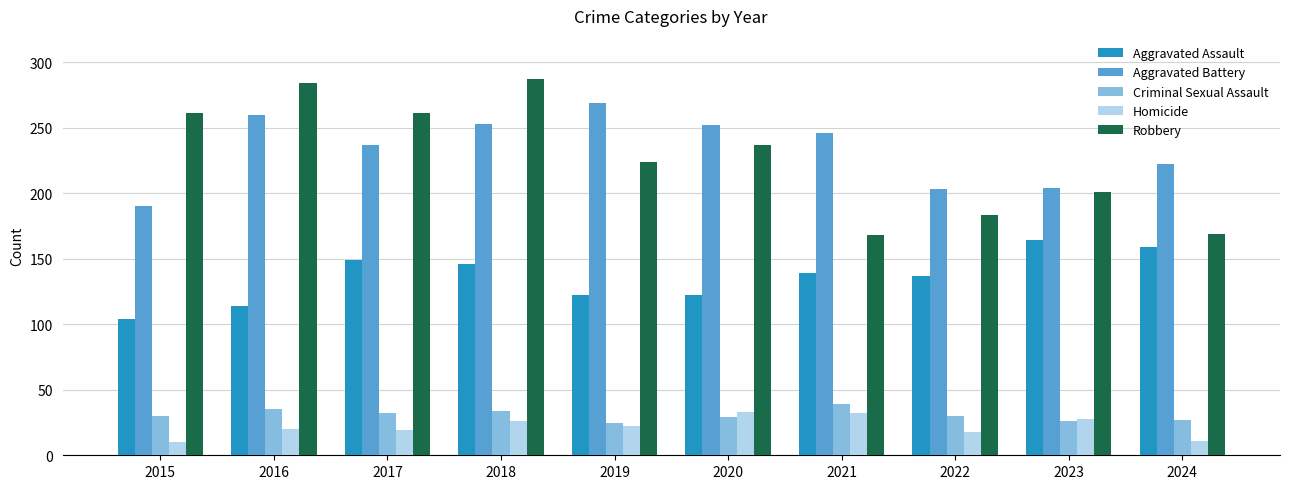

What is the difference between the maximum and minimum values in the Homicide series?

23